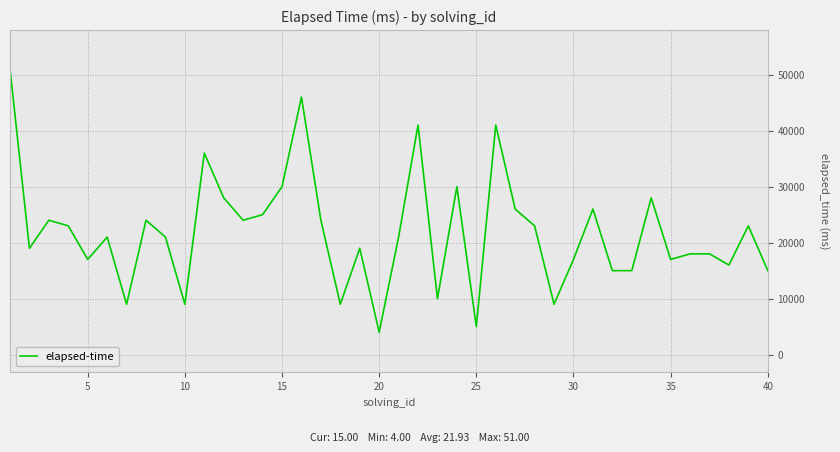

What is the maximum value shown in the chart?

51000